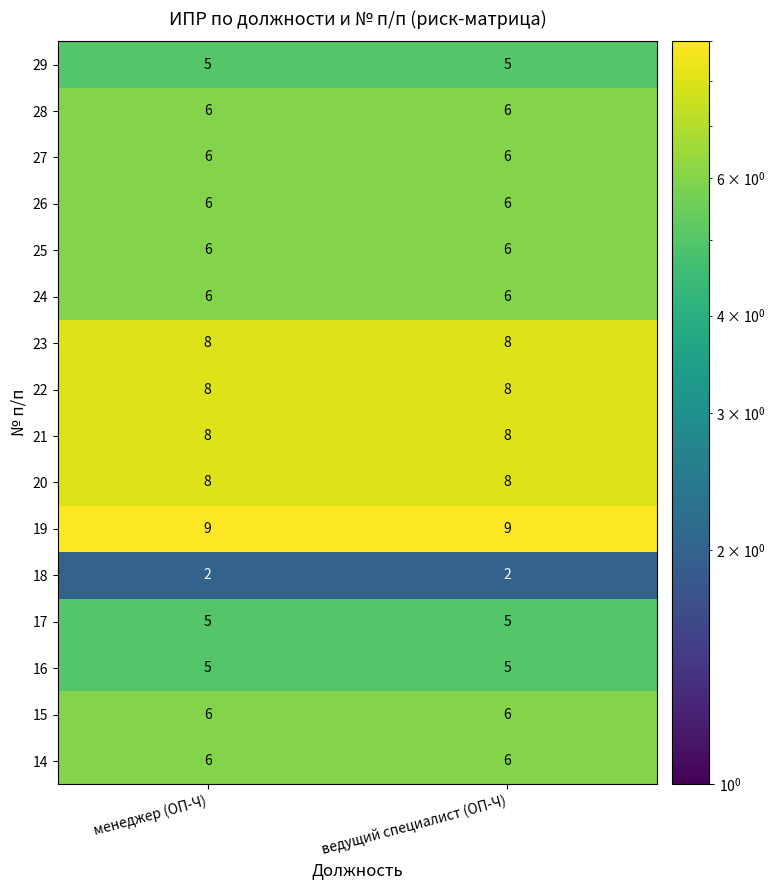

What is the difference between the highest and lowest values at ведущий специалист (ОП-Ч)?

7